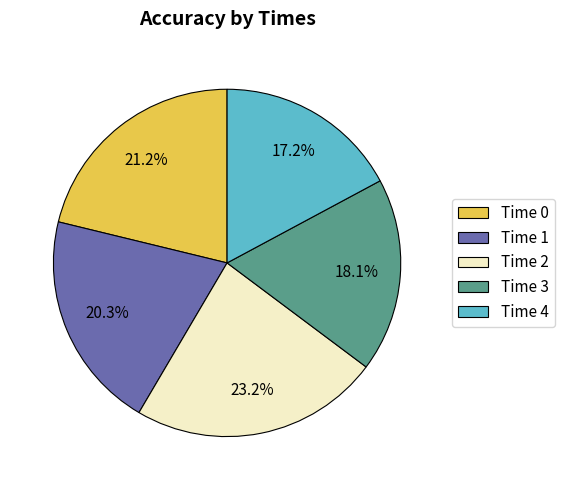

How many segments does this pie chart have?

5